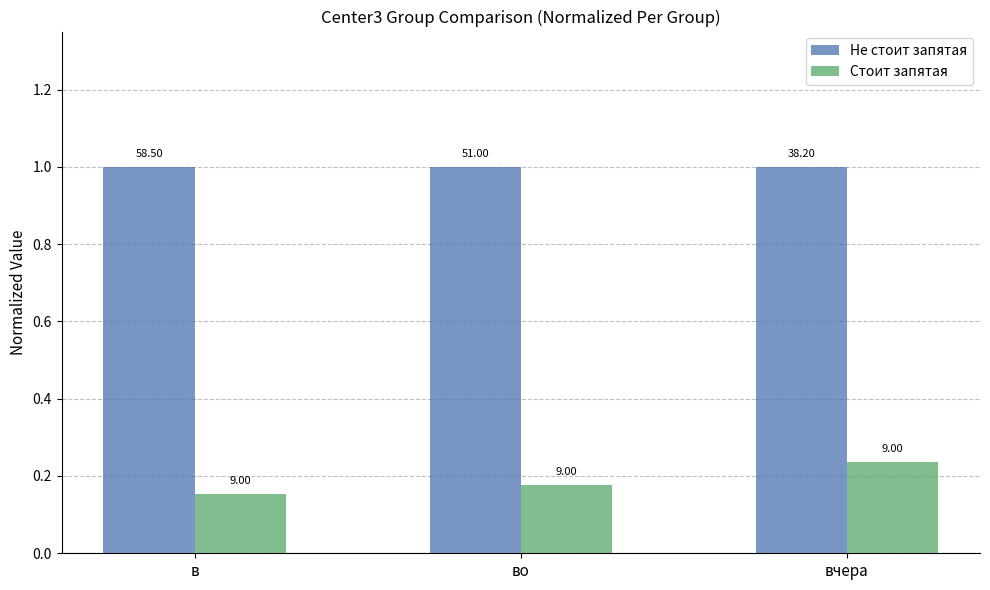

Which has a higher value, в or во?

в